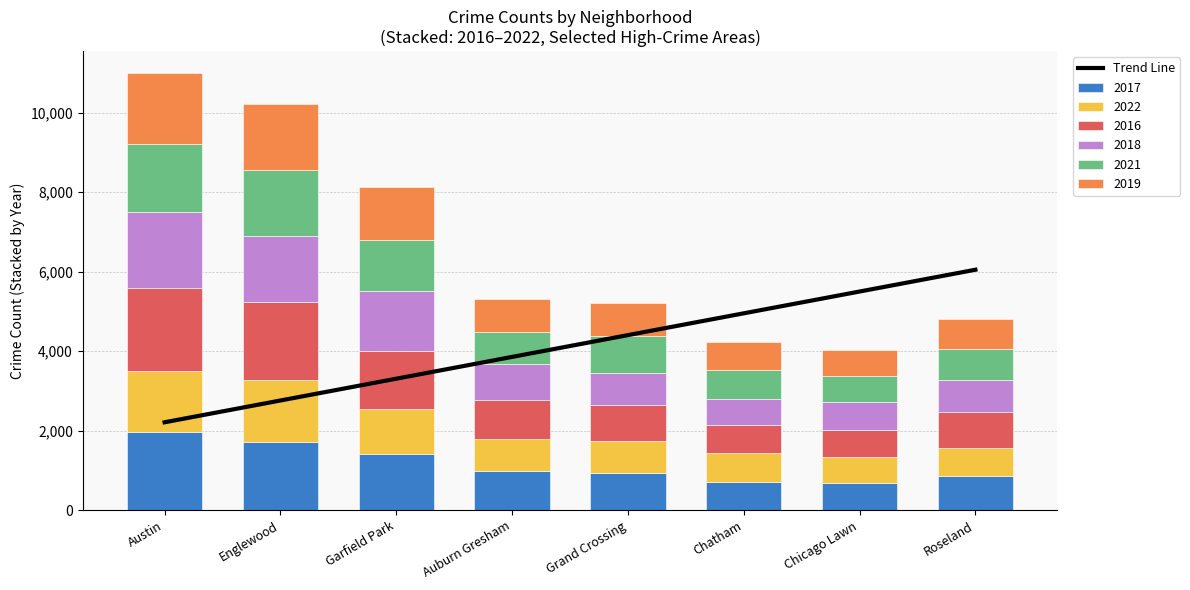

What is the minimum value shown in the chart?

2210.5